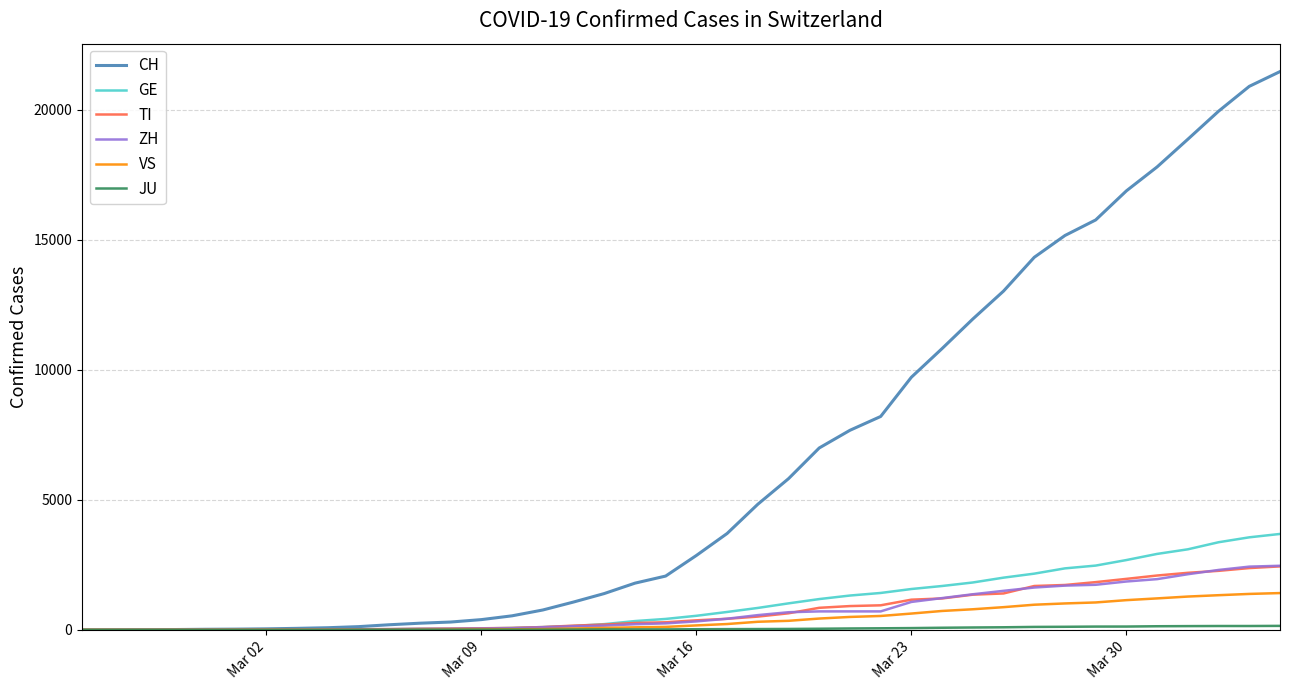

Which series has the largest total across all categories?

CH